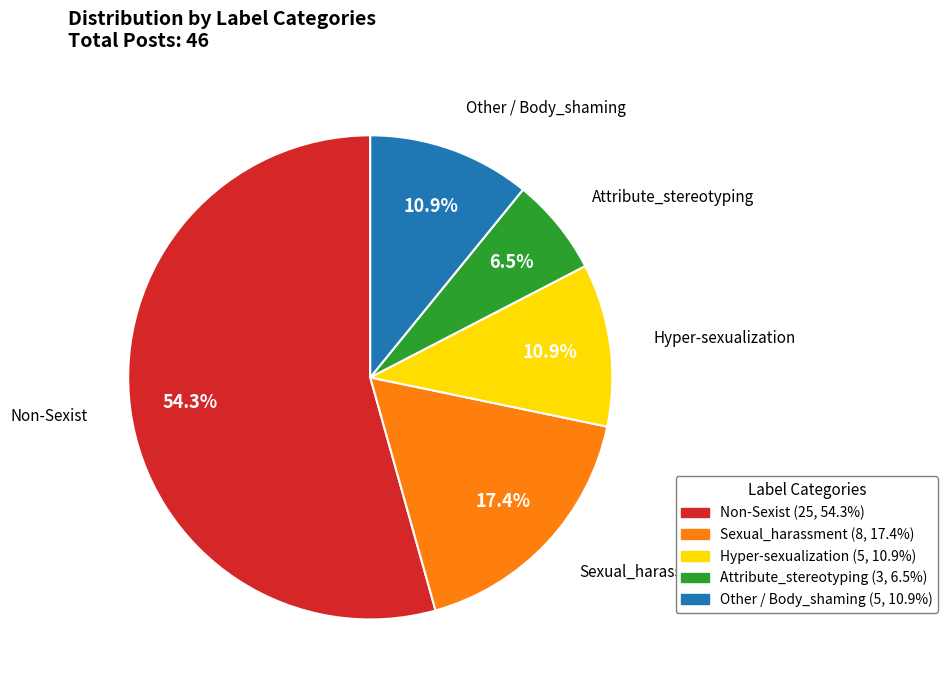

How many segments does this pie chart have?

5